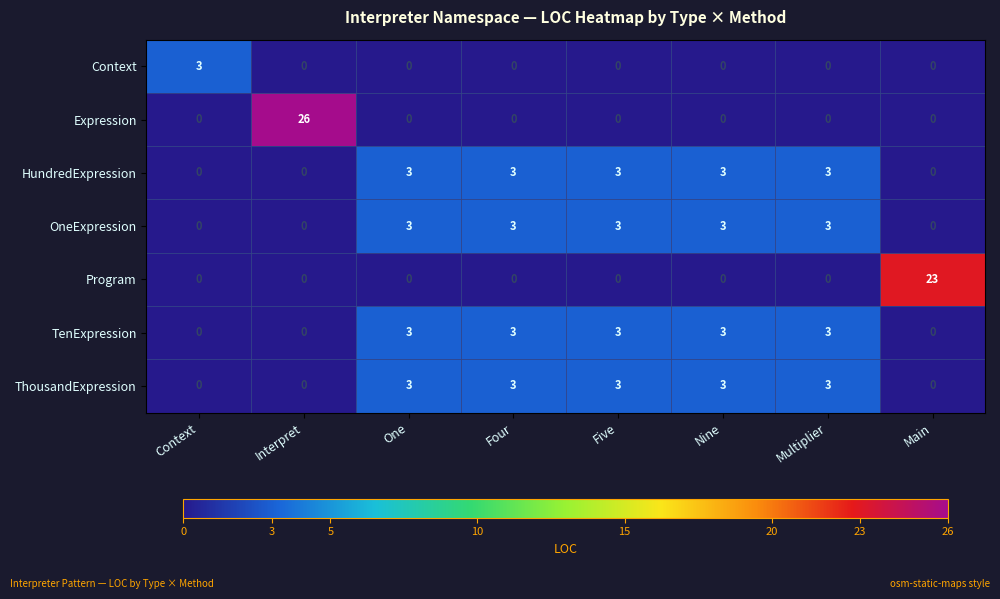

Which series has the largest range (max minus min)?

Expression